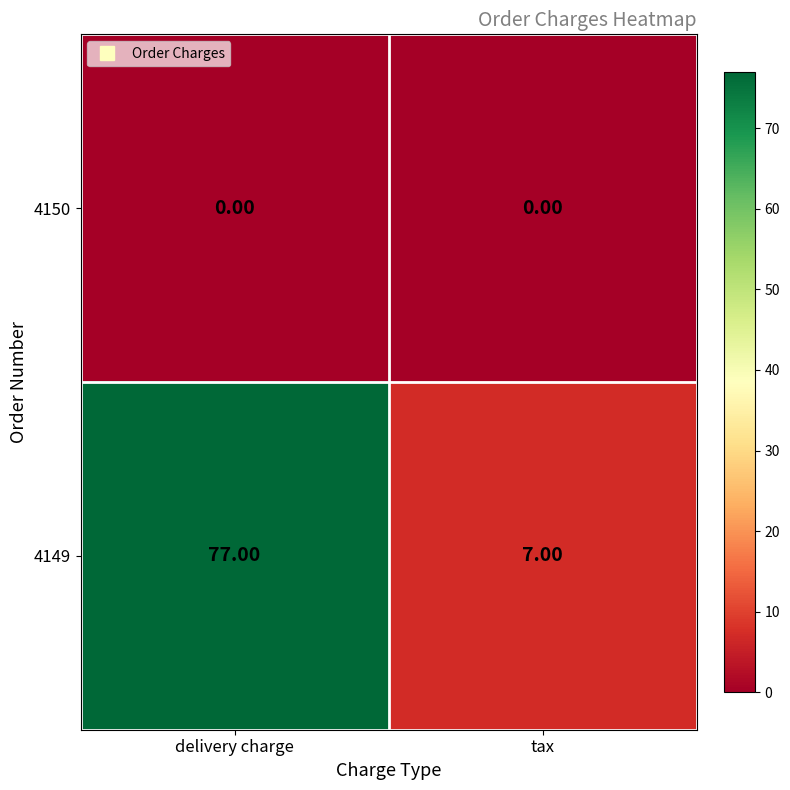

Which label corresponds to the largest value in the chart?

delivery charge